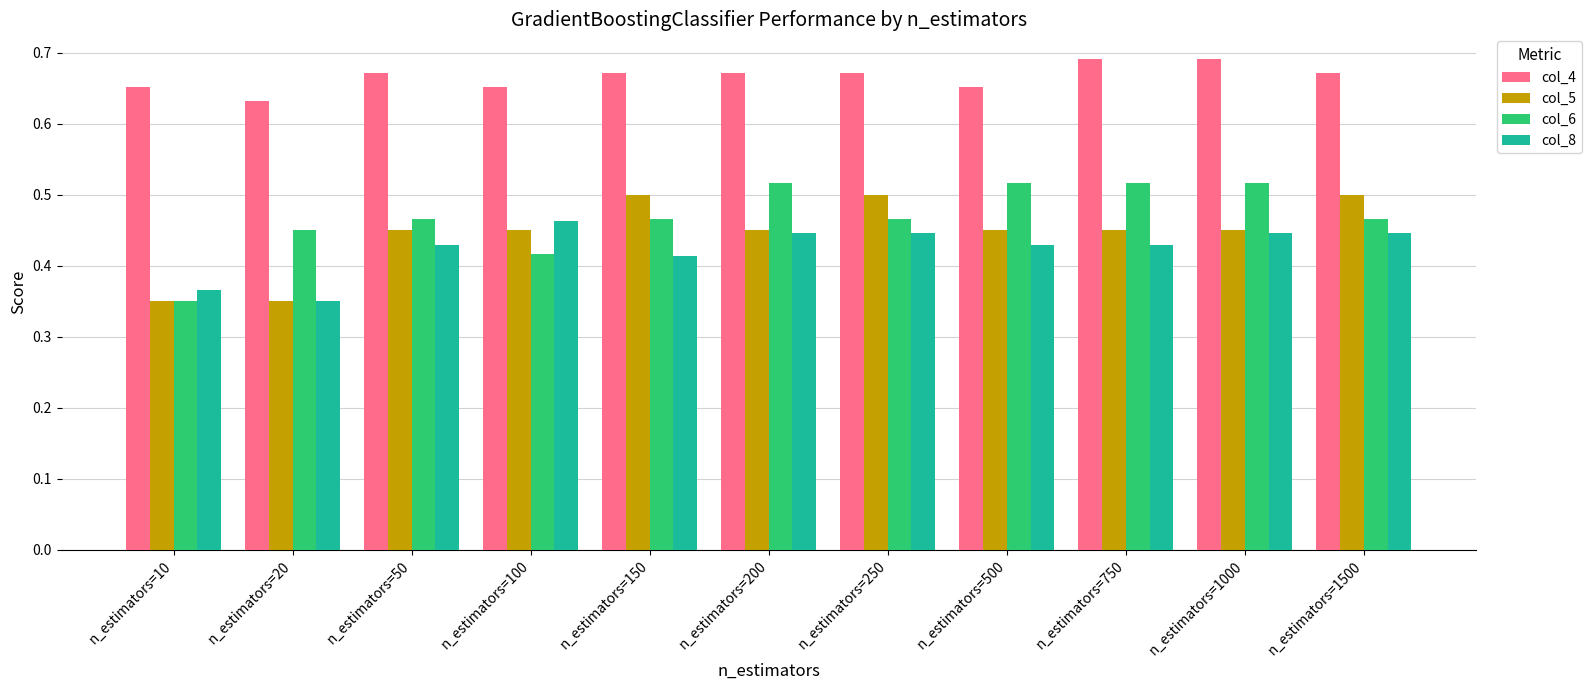

The col_5 series shows 0.5 at n_estimators=500. True or false?

True